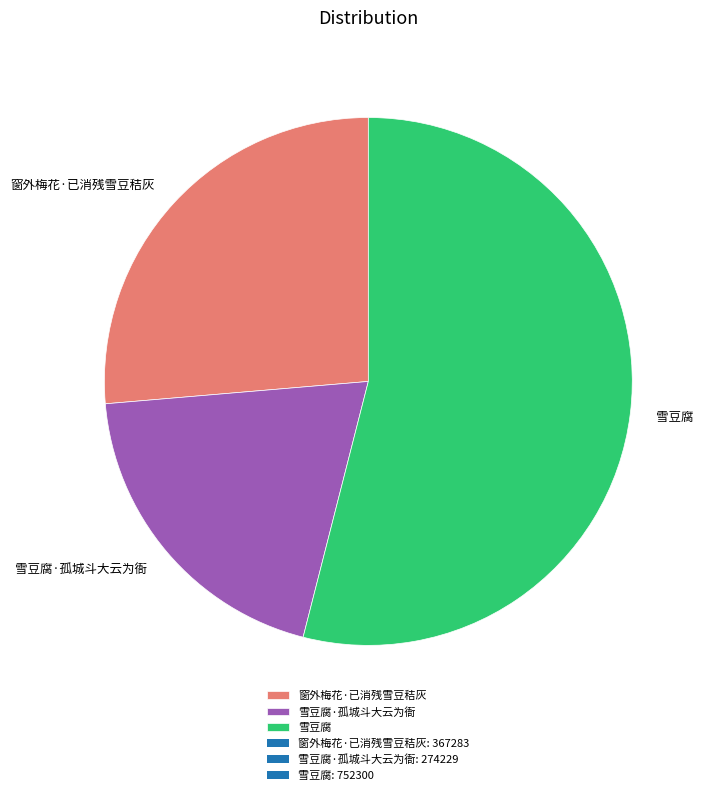

Between 雪豆腐·孤城斗大云为衙 and 雪豆腐, which is larger?

雪豆腐